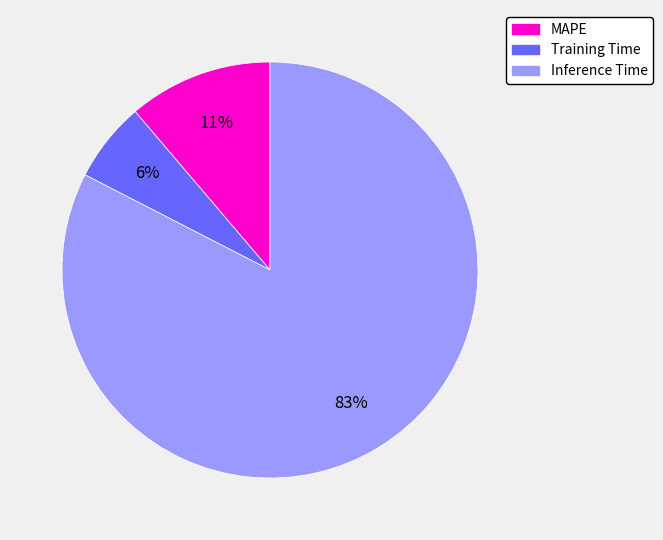

Which has a higher value, MAPE or Inference Time?

Inference Time